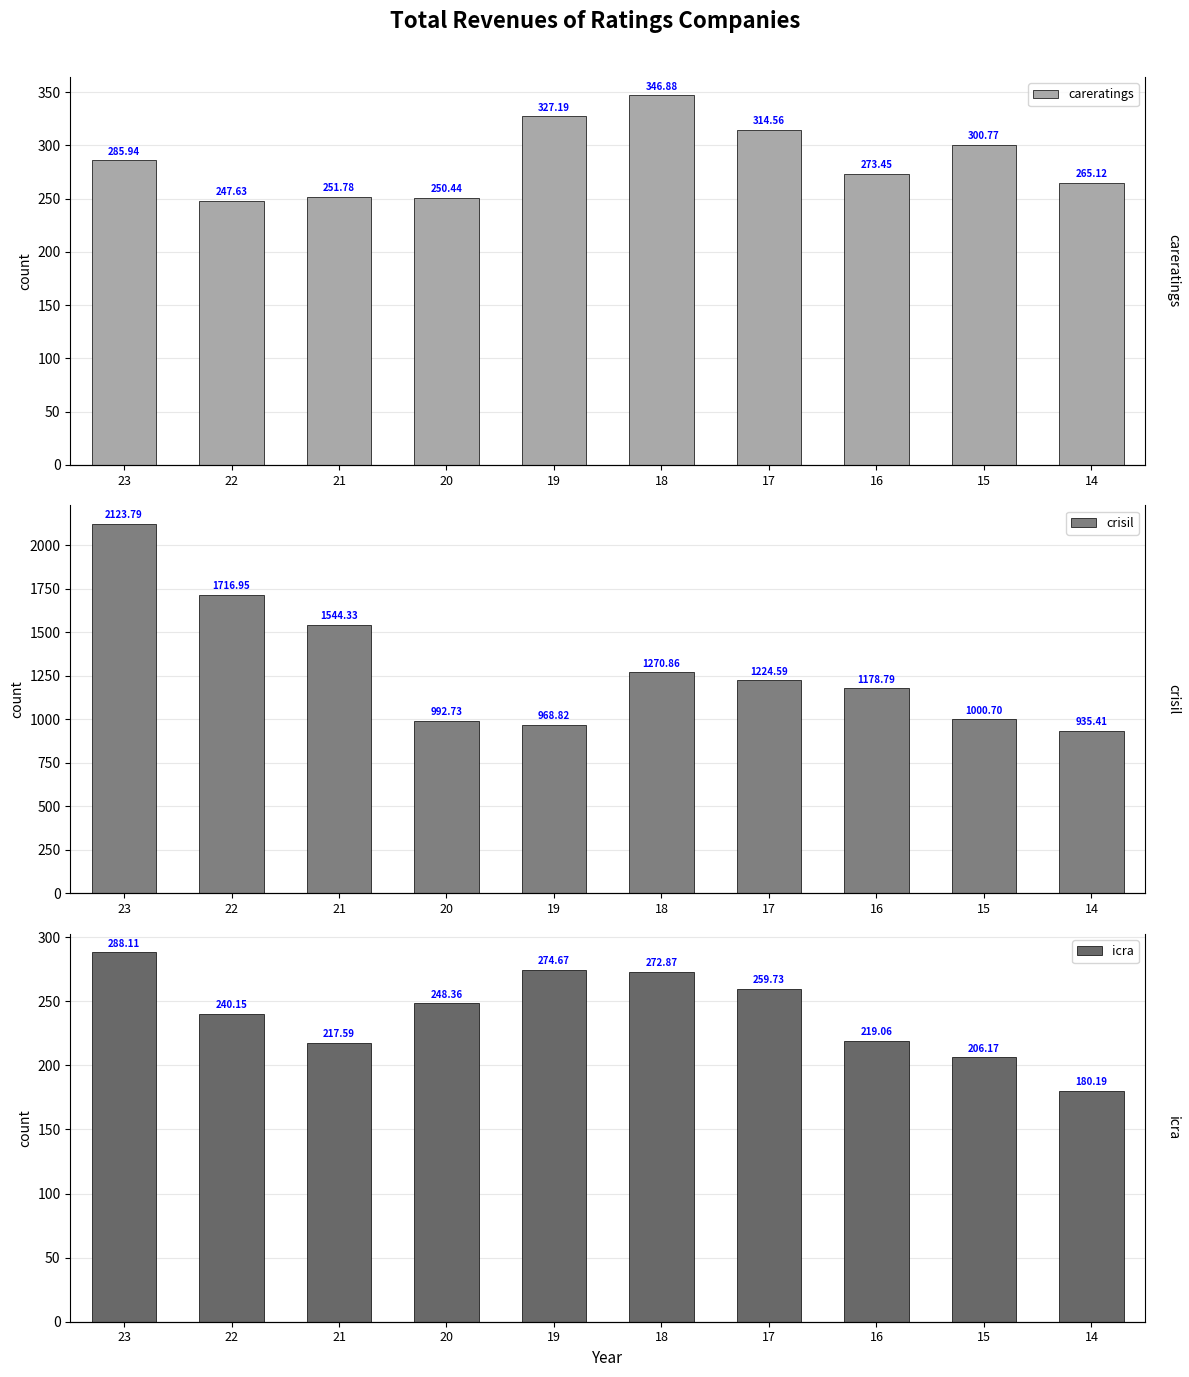

Where is careratings nearest to the value 297?

15